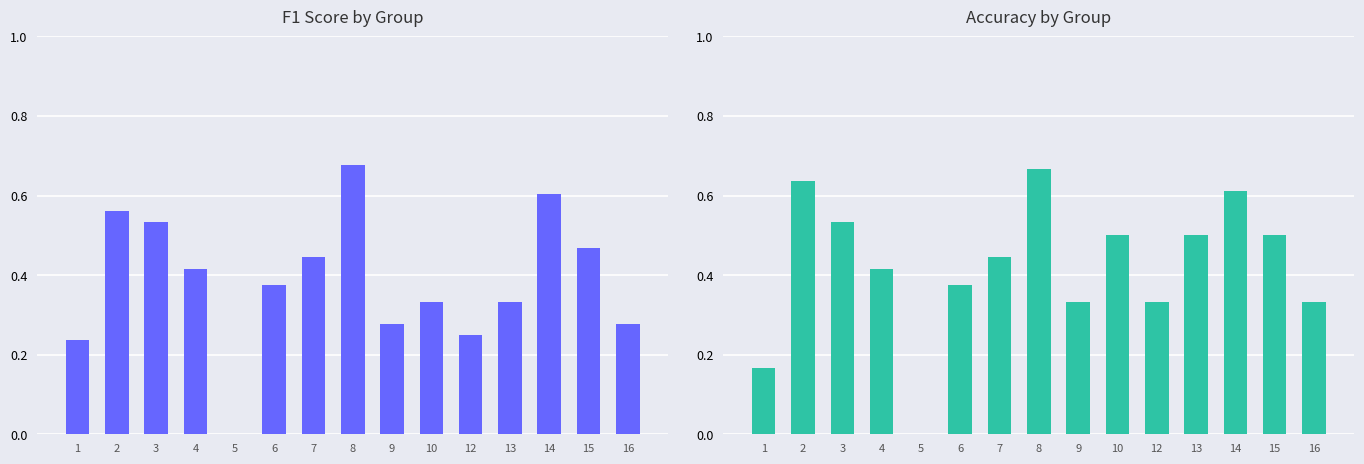

How many bars are there in each group?

2